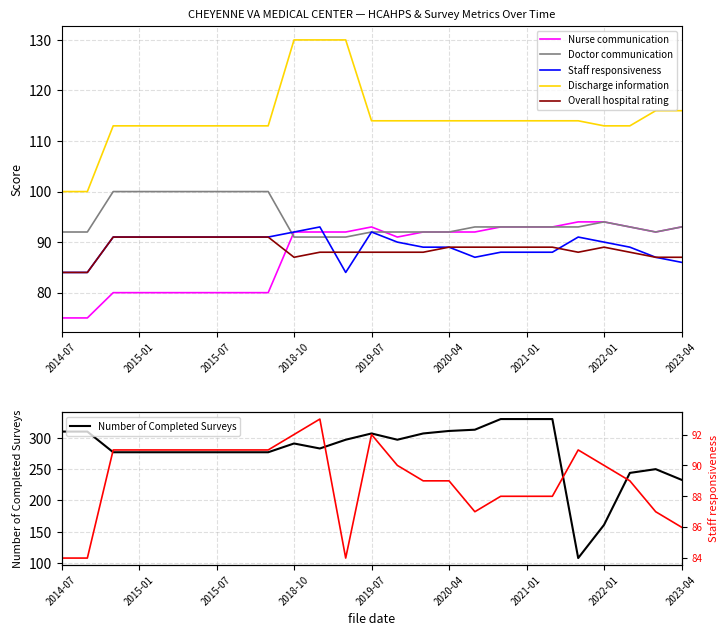

Where is the first local maximum for Number of Completed Surveys?

2018-10